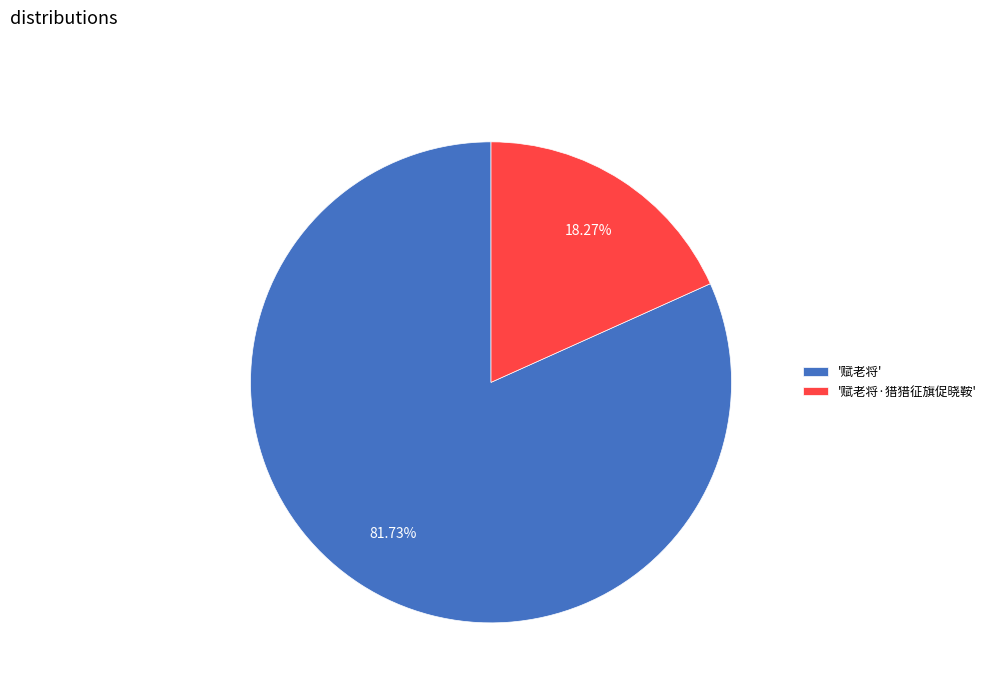

Which has a higher value, '赋老将·猎猎征旗促晓鞍' or '赋老将'?

'赋老将'